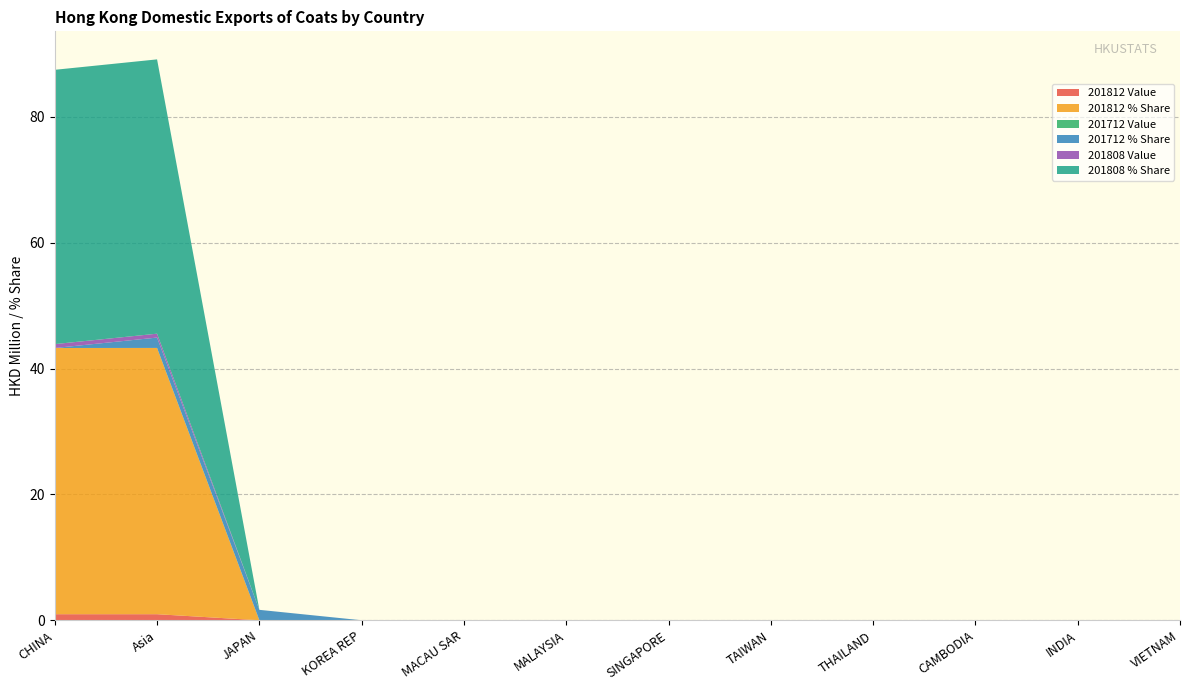

Reading right to left, transcribe all the data shown in this chart.

201812 Value: VIETNAM=0.0	INDIA=0.0	CAMBODIA=0.0	THAILAND=0.0	TAIWAN=0.0	SINGAPORE=0.0	MALAYSIA=0.0	MACAU SAR=0.0	KOREA REP=0.0	JAPAN=0.0	Asia=1.0	CHINA=1.0
201812 % Share: VIETNAM=0.0	INDIA=0.0	CAMBODIA=0.0	THAILAND=0.0	TAIWAN=0.0	SINGAPORE=0.0	MALAYSIA=0.0	MACAU SAR=0.0	KOREA REP=0.0	JAPAN=0.0	Asia=42.3	CHINA=42.3
201712 Value: VIETNAM=0.0	INDIA=0.0	CAMBODIA=0.0	THAILAND=0.0	TAIWAN=0.0	SINGAPORE=0.0	MALAYSIA=0.0	MACAU SAR=0.0	KOREA REP=0.0	JAPAN=0.0	Asia=0.0	CHINA=0.0
201712 % Share: VIETNAM=0.0	INDIA=0.0	CAMBODIA=0.0	THAILAND=0.0	TAIWAN=0.0	SINGAPORE=0.0	MALAYSIA=0.0	MACAU SAR=0.0	KOREA REP=0.0	JAPAN=1.6	Asia=1.6	CHINA=0.0
201808 Value: VIETNAM=0.0	INDIA=0.0	CAMBODIA=0.0	THAILAND=0.0	TAIWAN=0.0	SINGAPORE=0.0	MALAYSIA=0.0	MACAU SAR=0.0	KOREA REP=0.0	JAPAN=0.0	Asia=0.6	CHINA=0.6
201808 % Share: VIETNAM=0.0	INDIA=0.0	CAMBODIA=0.0	THAILAND=0.0	TAIWAN=0.0	SINGAPORE=0.0	MALAYSIA=0.0	MACAU SAR=0.0	KOREA REP=0.0	JAPAN=0.0	Asia=43.6	CHINA=43.6